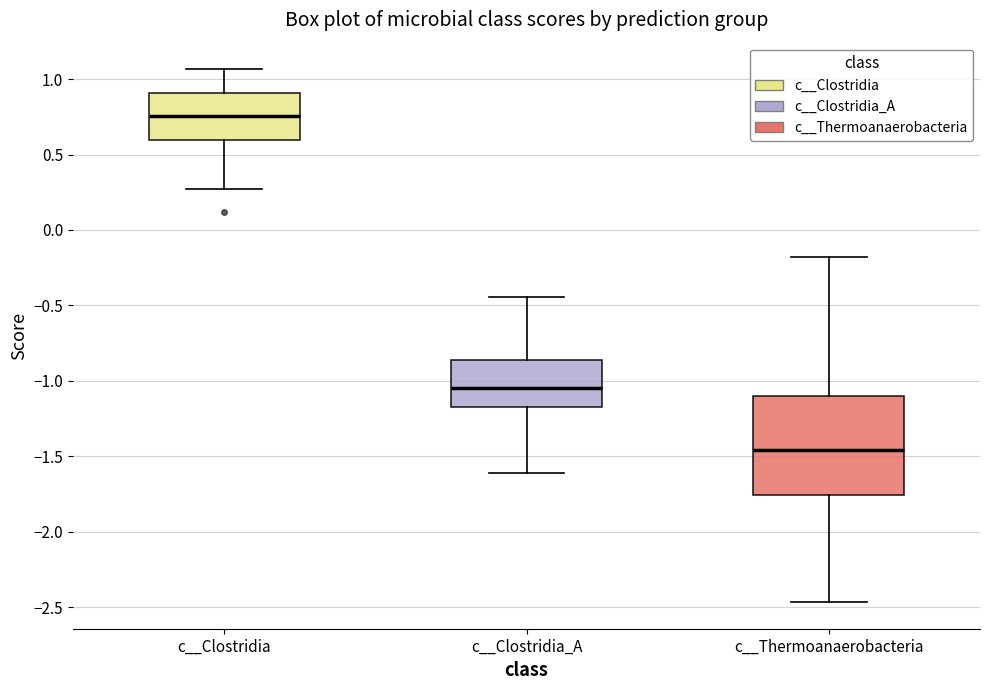

Which box has the highest median line?

c__Clostridia